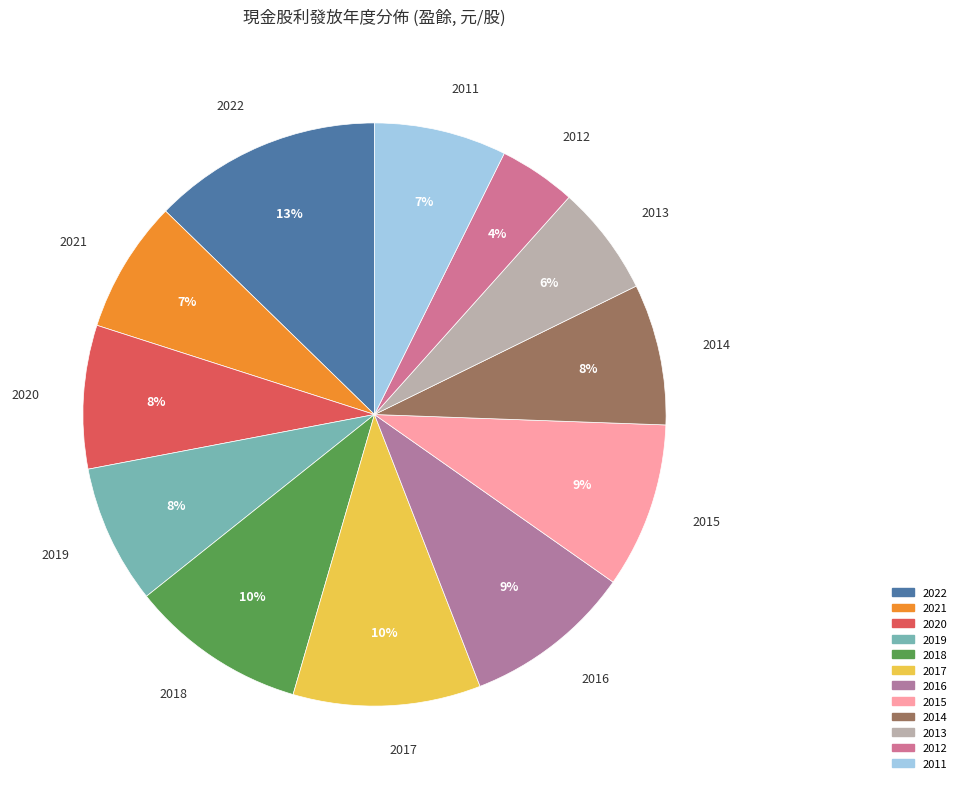

To the nearest percent, what portion does 2021 represent?

7%